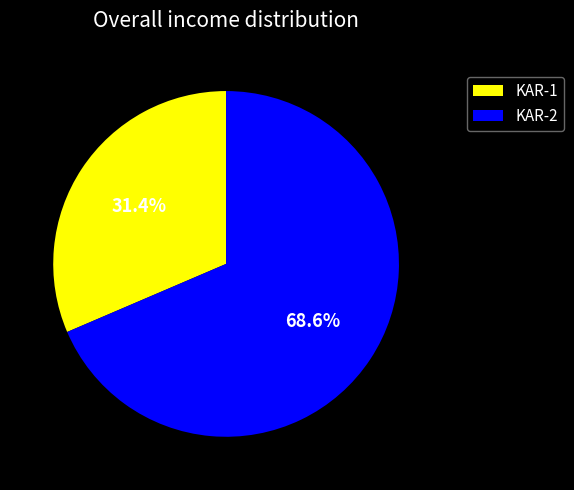

True or false: KAR-1 accounts for 24% of the total.

False